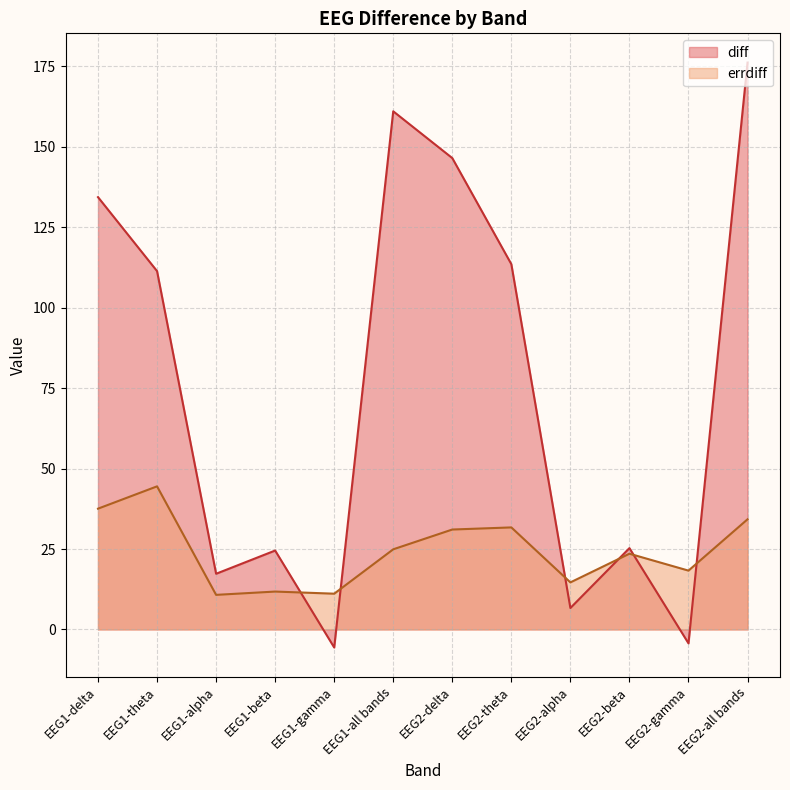

What is the spread (max minus min) of values at EEG1-alpha?

6.6